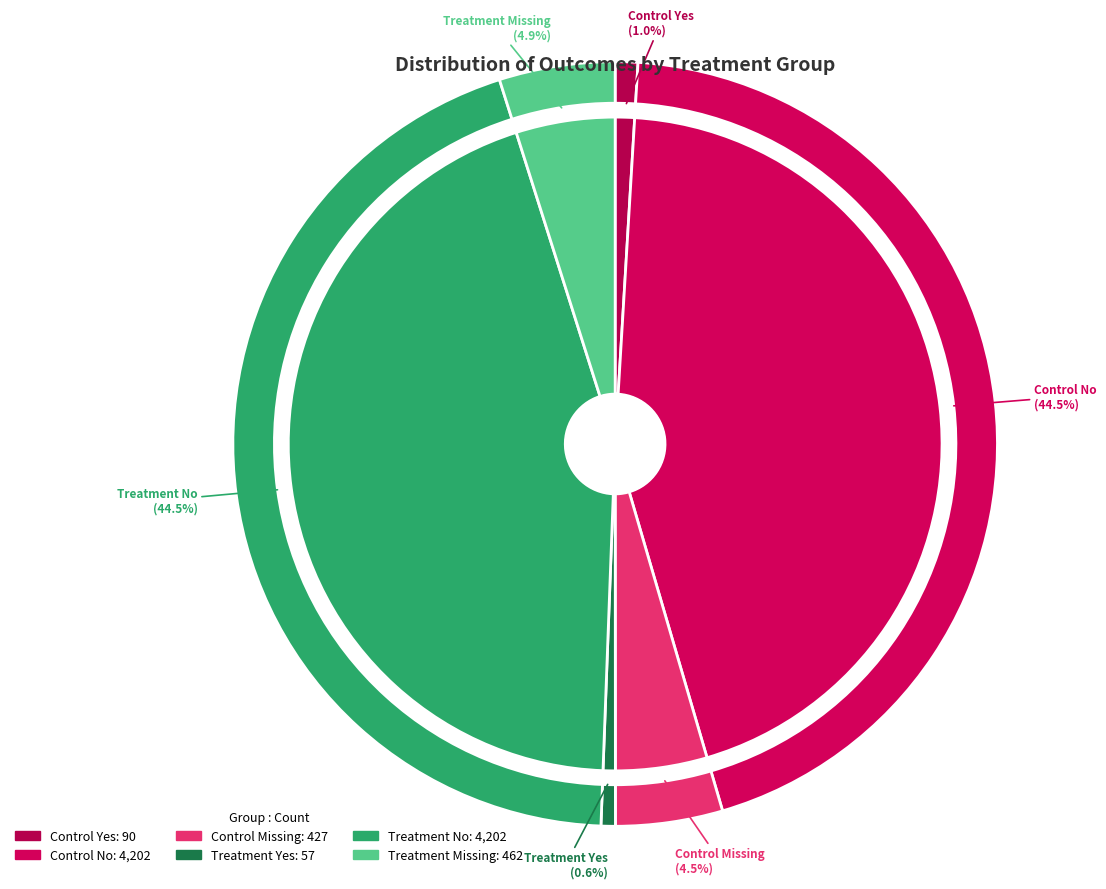

How many slices are in this pie chart?

6